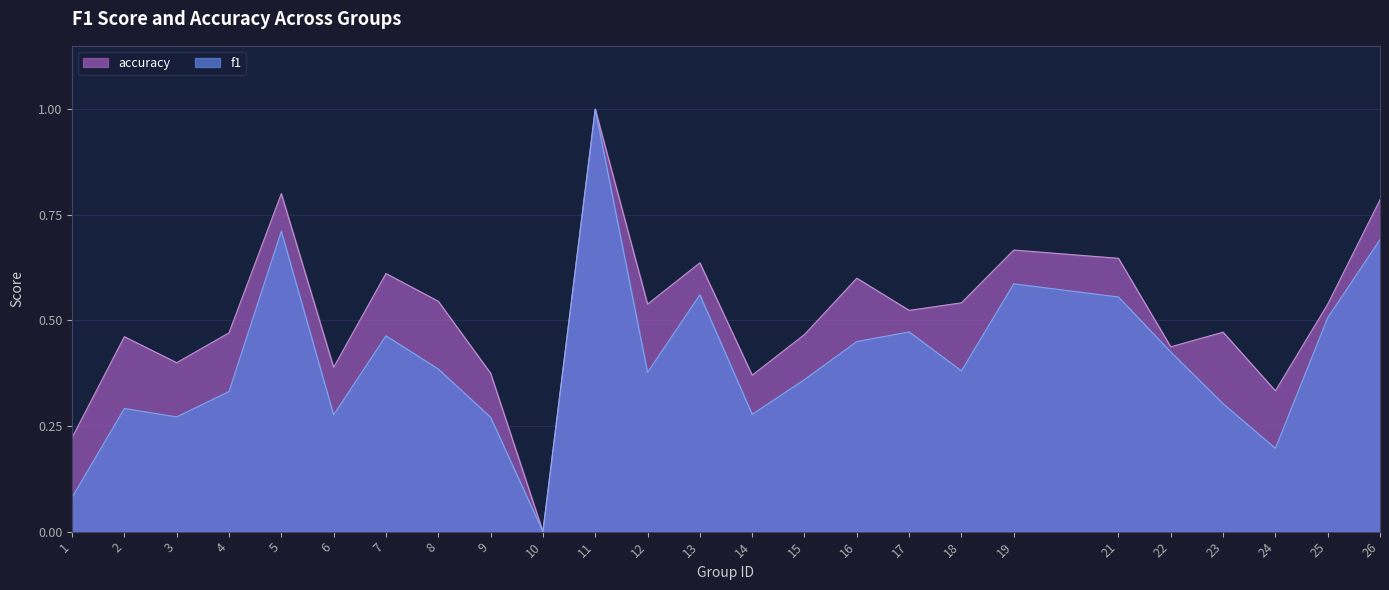

List the series in order of their peak value, lowest first.

f1, accuracy